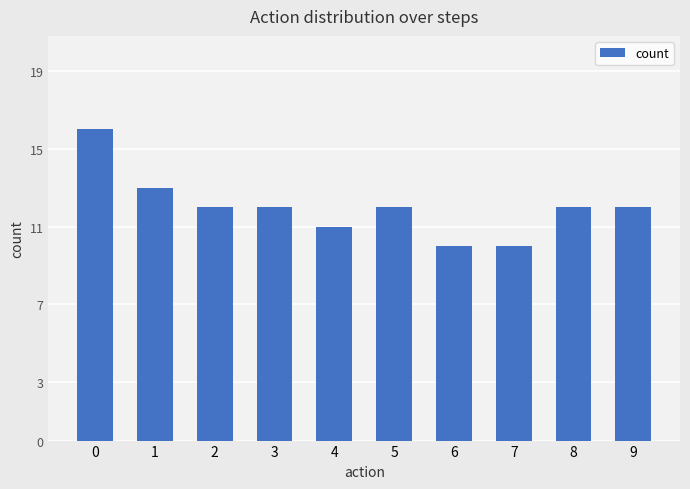

What is the difference between the second highest and second lowest values?

3